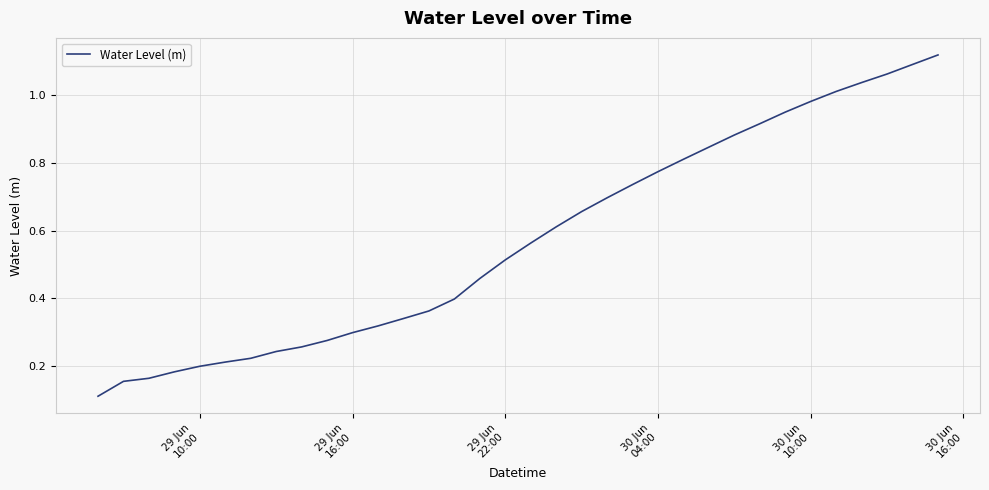

The chart shows a value of 0.2 at 23. True or false?

False